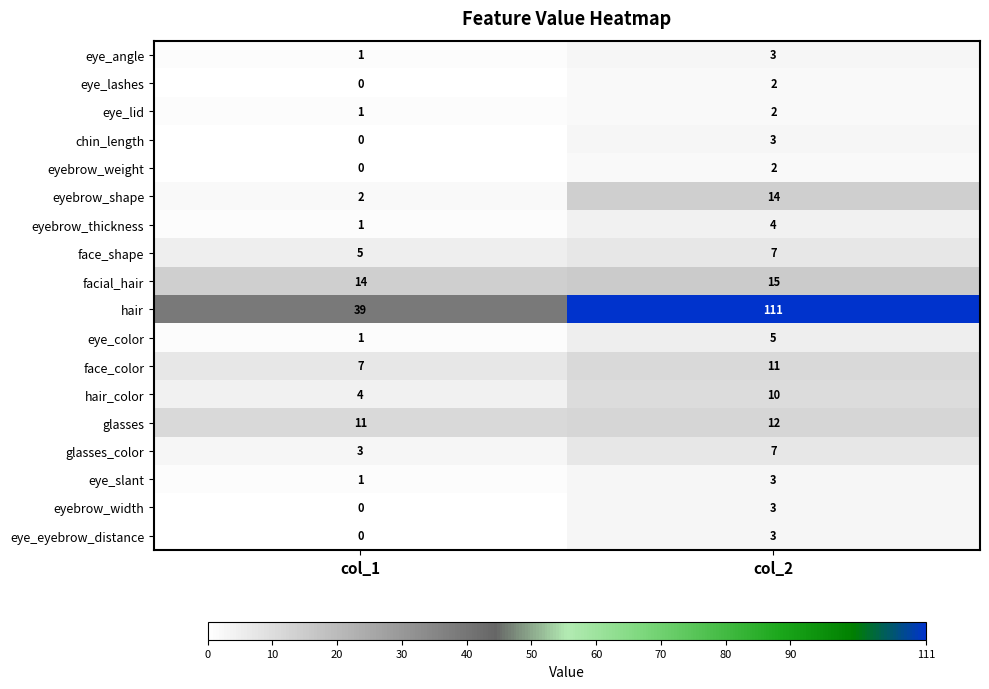

Which label corresponds to the largest value in the chart?

col_2